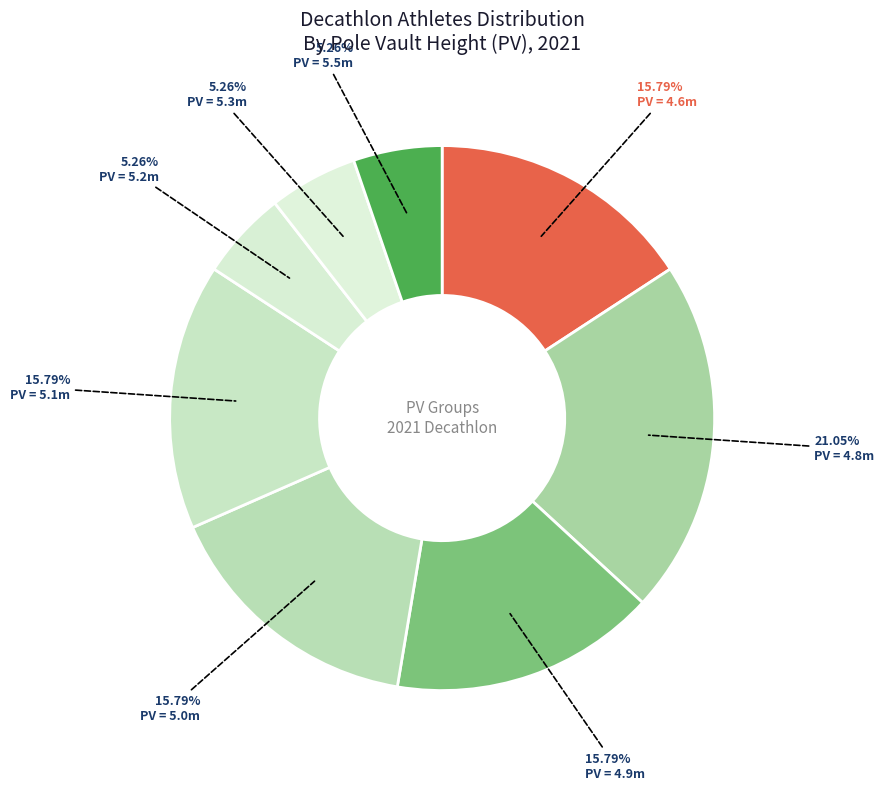

How many slices are in this pie chart?

8